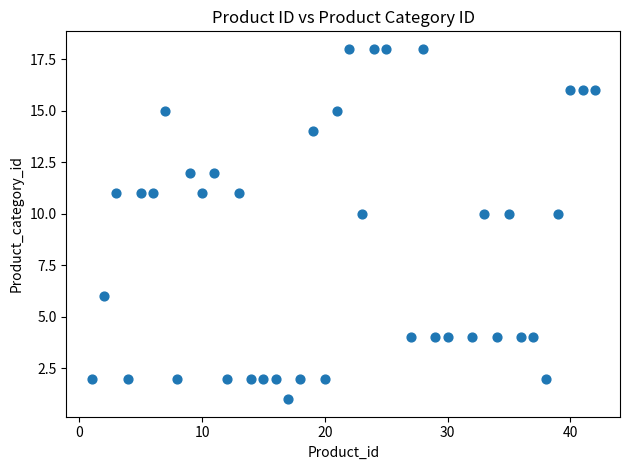

What is the range of Y values (max minus min)?

17